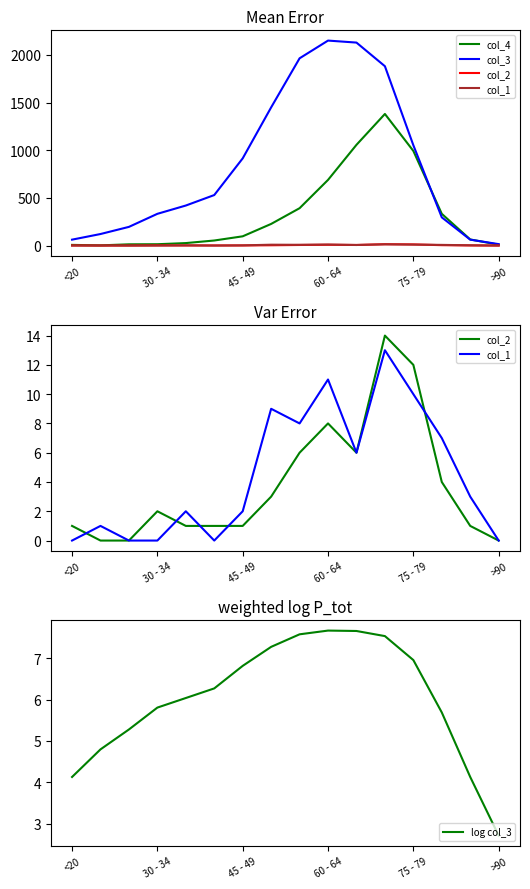

Which category has the lowest value in the log col_3 series?

>90